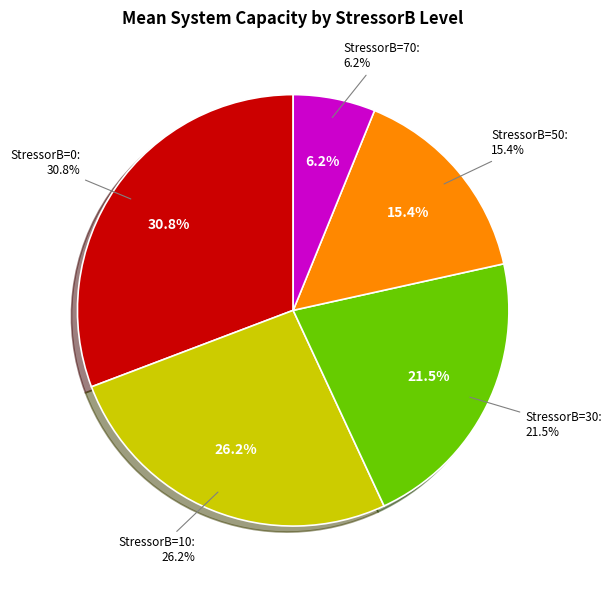

Which category has the biggest portion of the pie?

StressorB=0